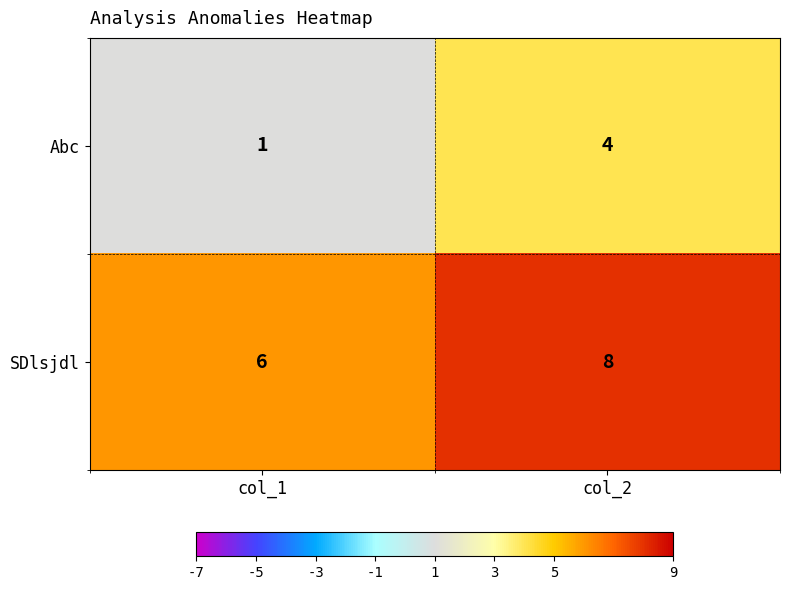

What is the difference between the highest and lowest values at col_1?

5